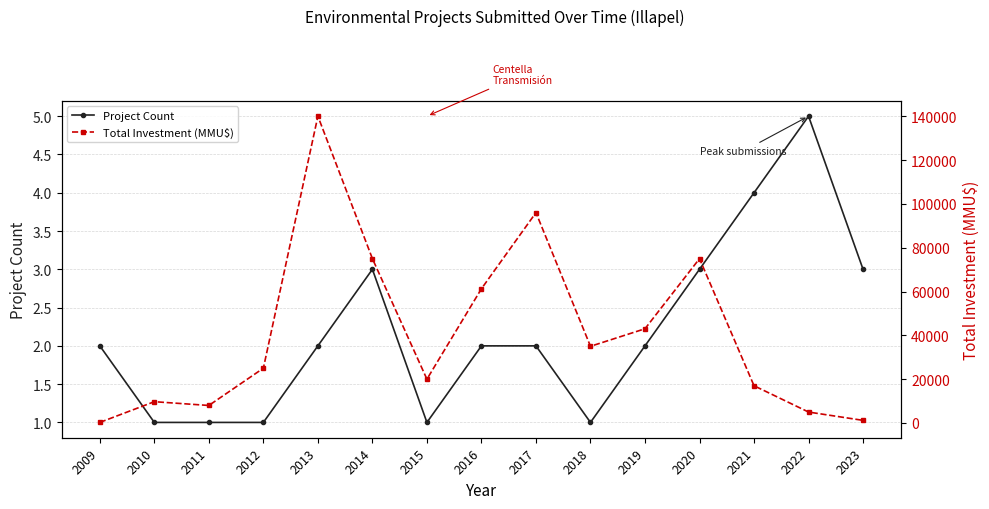

List the series in order of their peak value, lowest first.

Project Count, Total Investment (MMU$)